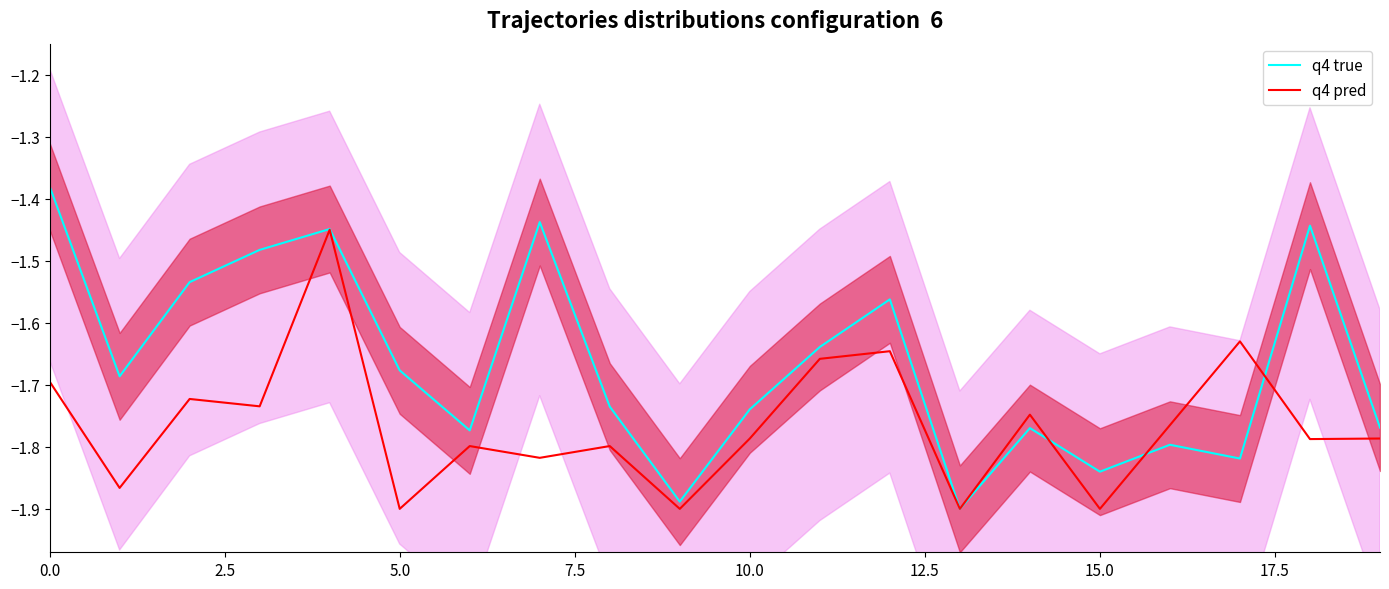

Is the value of q4 true at 0.0 greater than the value of q4 pred at 5.0?

Yes